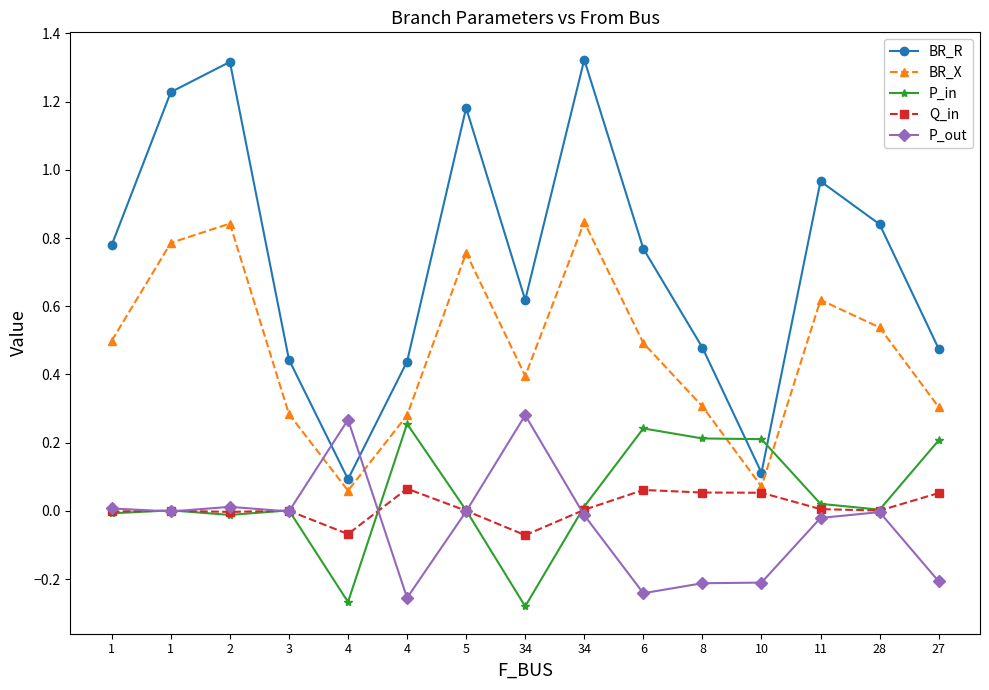

Between 4 and 28, which series saw the biggest shift?

BR_R